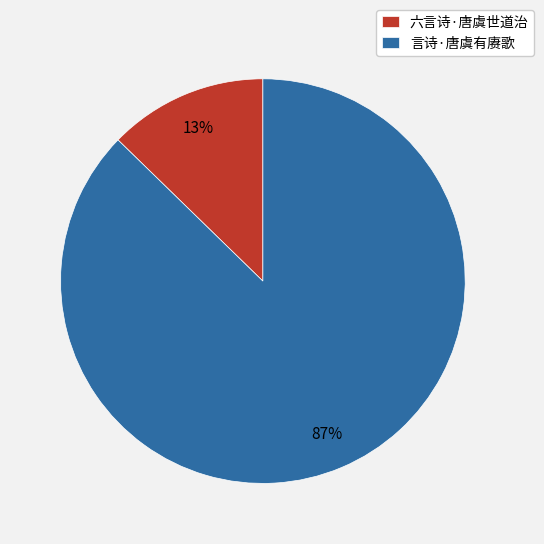

How many segments does this pie chart have?

2